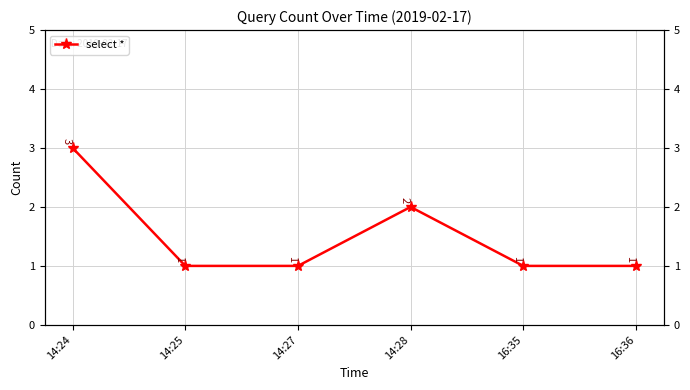

How many values are between 1 and 2?

5